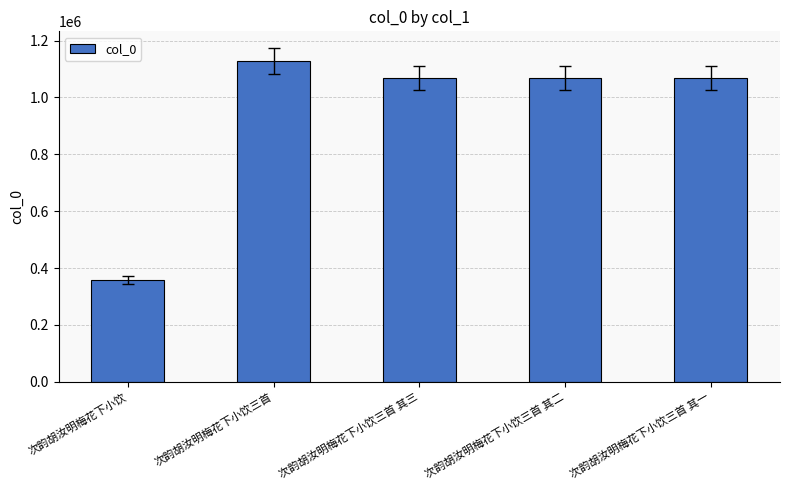

What value does the data have at 次韵胡汝明梅花下小饮?

357590